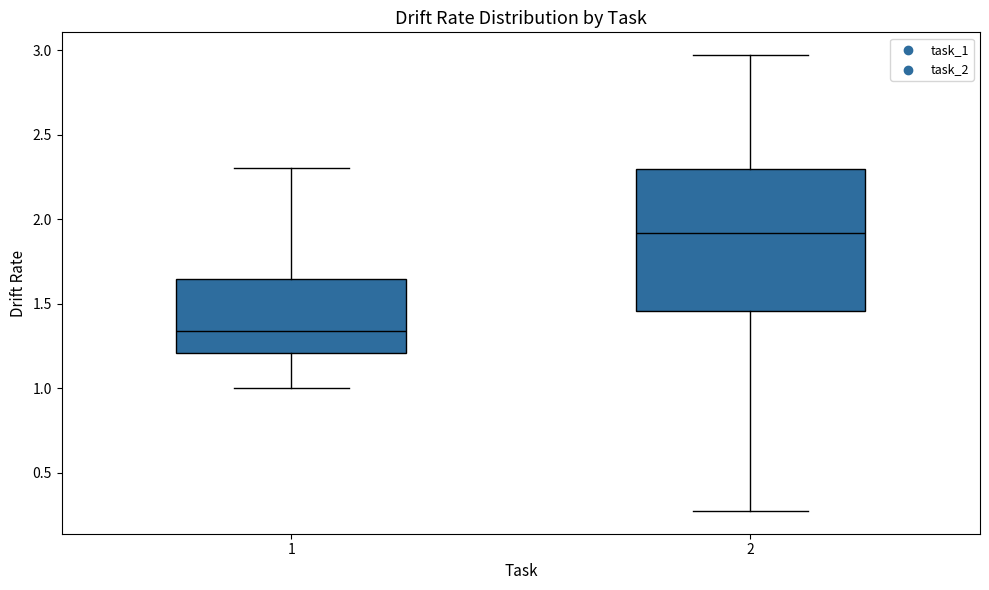

Reading left to right, read every box against the y-axis: the position of its median line, the range the box covers, and the ends of its whiskers. The values are not printed on the chart, so give them approximately, as read against the axis.

1: median 1.35, box 1.20 to 1.65, whiskers 1.00 to 2.30
2: median 1.90, box 1.45 to 2.30, whiskers 0.25 to 2.95